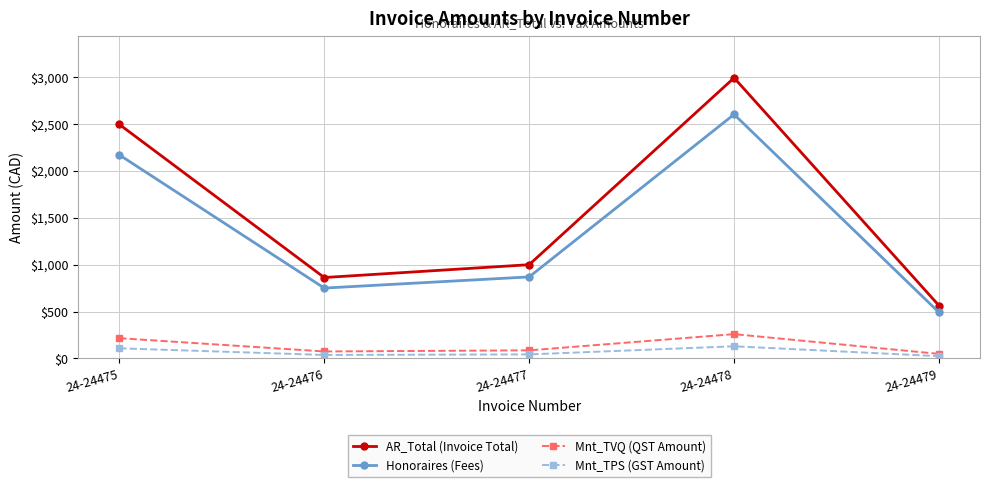

Rank the categories by Honoraires (Fees) value from highest to lowest.

24-24478, 24-24475, 24-24477, 24-24476, 24-24479